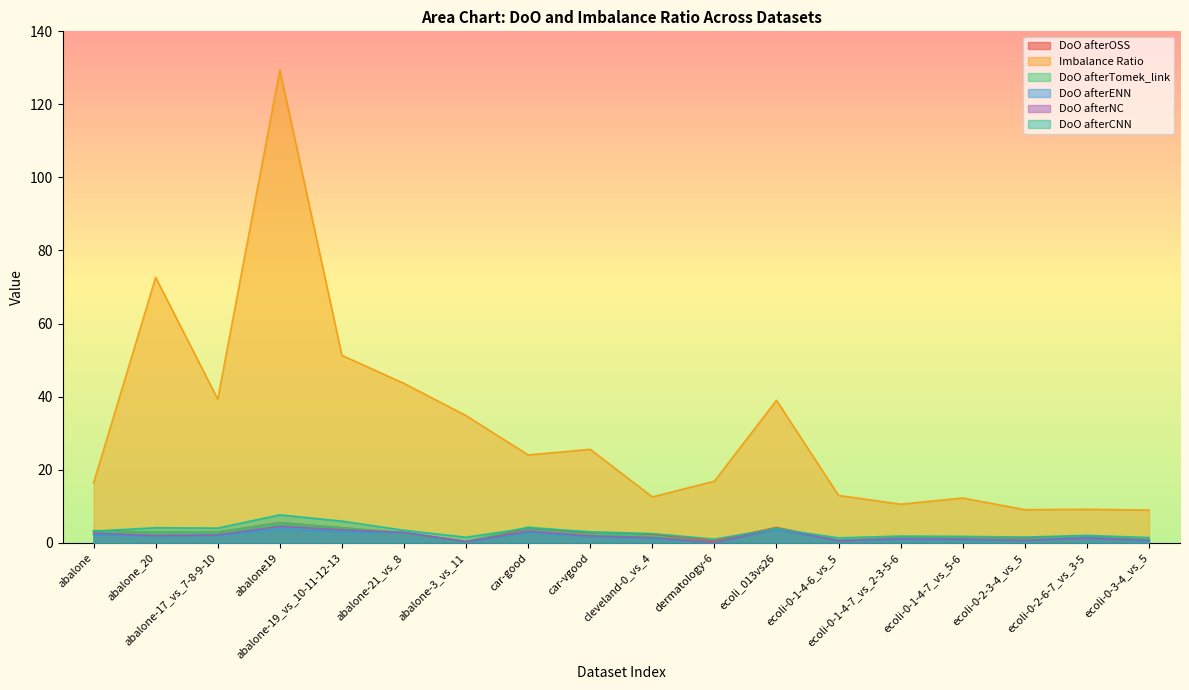

Where does the DoO afterNC series first go above 1?

abalone